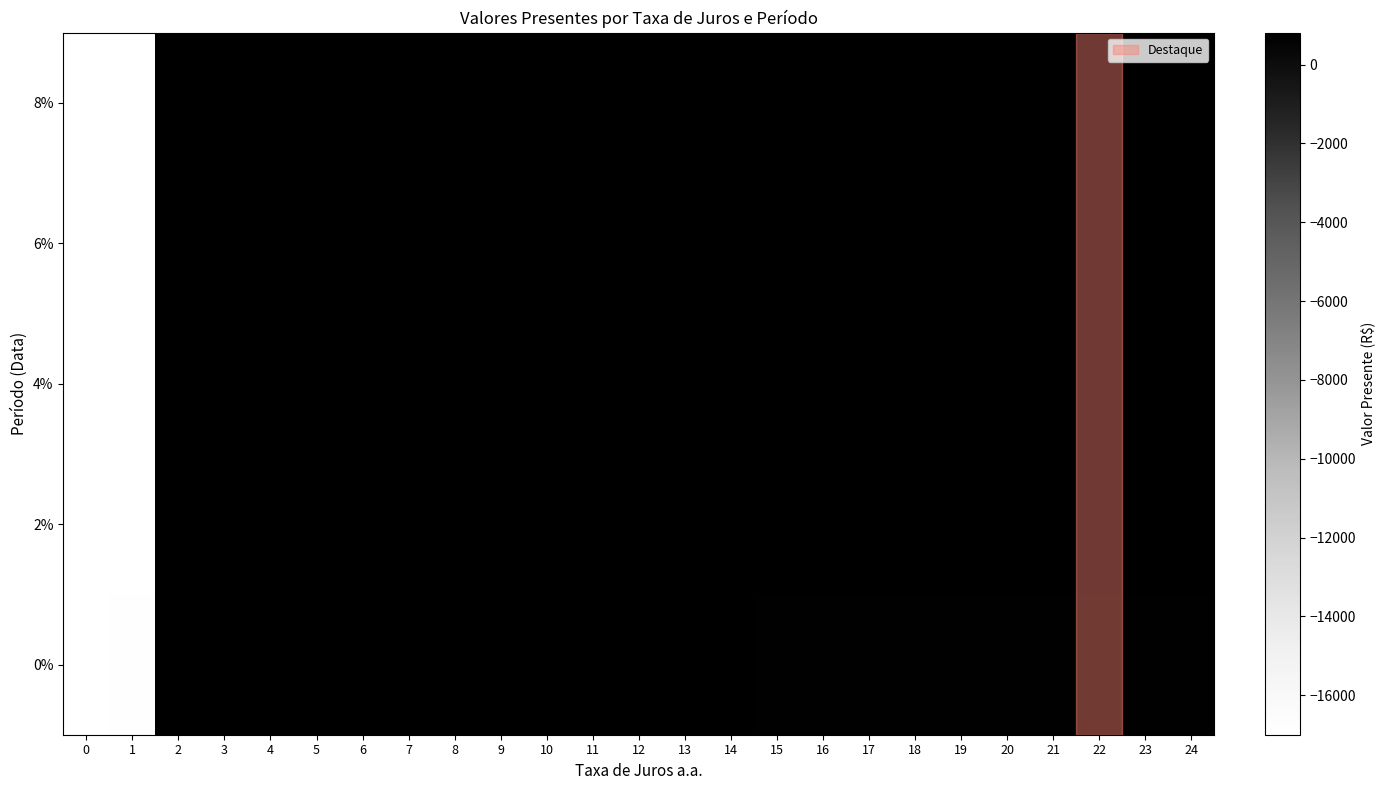

What is the total value across all series at 19?

3833.6